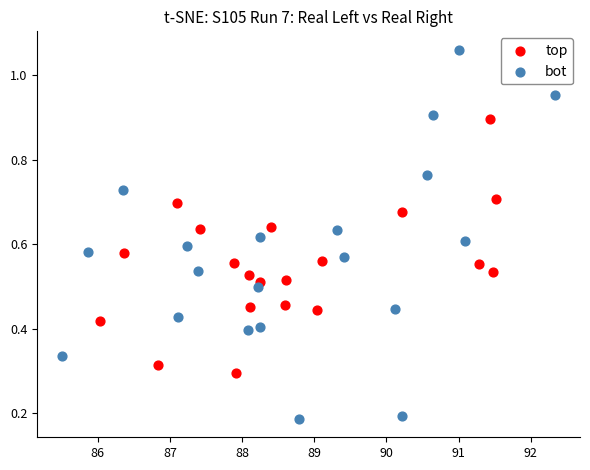

What are all the series names shown in the legend?

top, bot